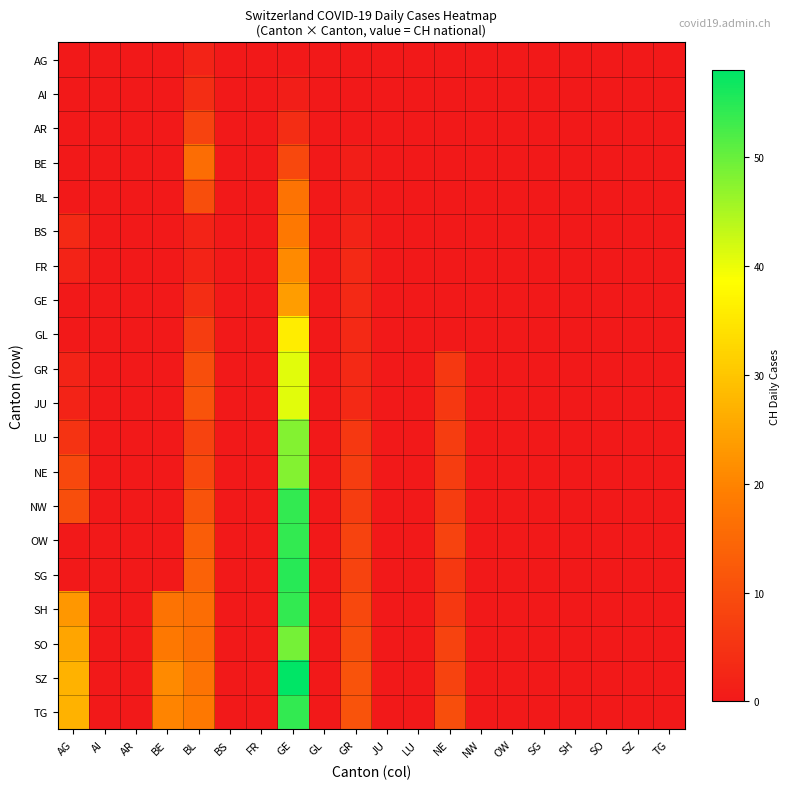

Between BE and NE, which series saw the biggest shift?

SZ